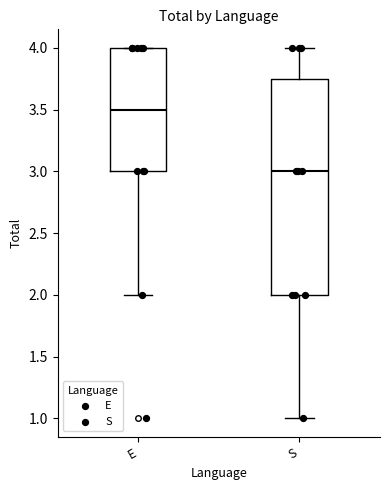

Where is the upper edge of the box for E on the y-axis? The values are not printed on the chart, so give them approximately, as read against the axis.

4.00